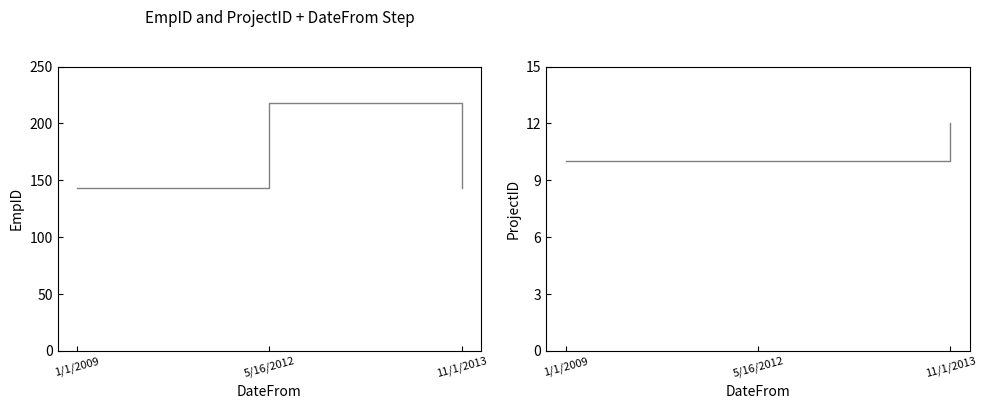

Is this an area chart (filled region under the line)?

No